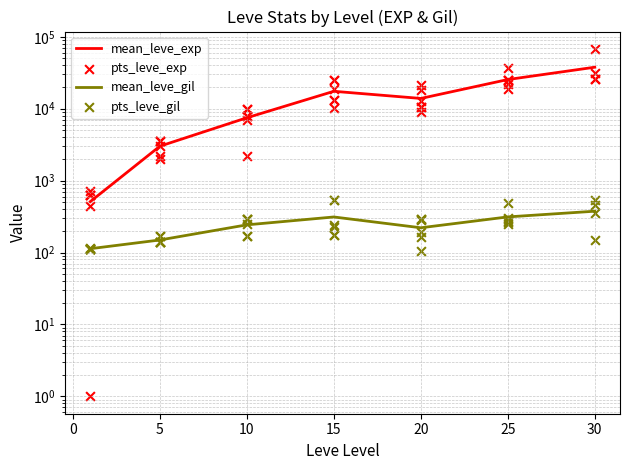

Is the value of Leve EXP at 38 greater than the value of Leve Gil at 9?

Yes